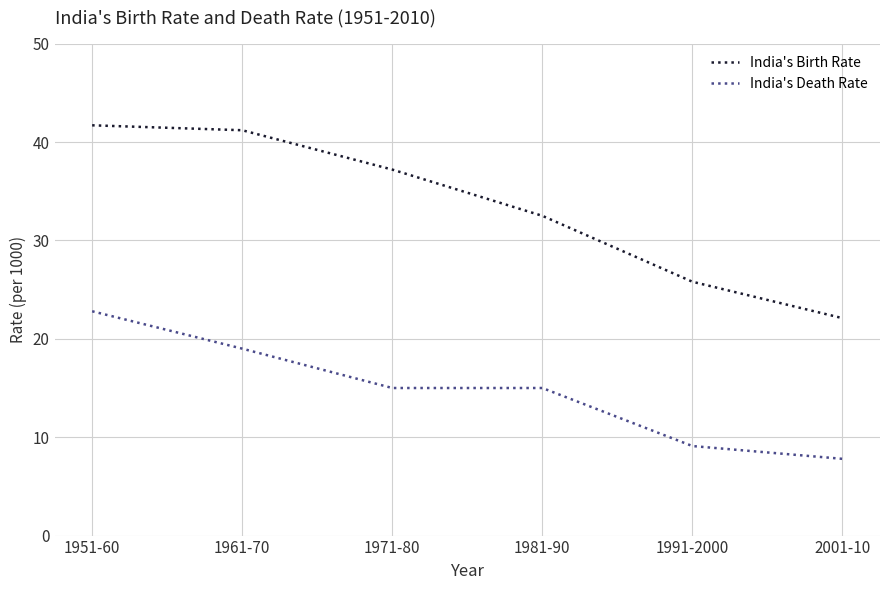

True or false: India's Death Rate and India's Birth Rate intersect in this chart.

False